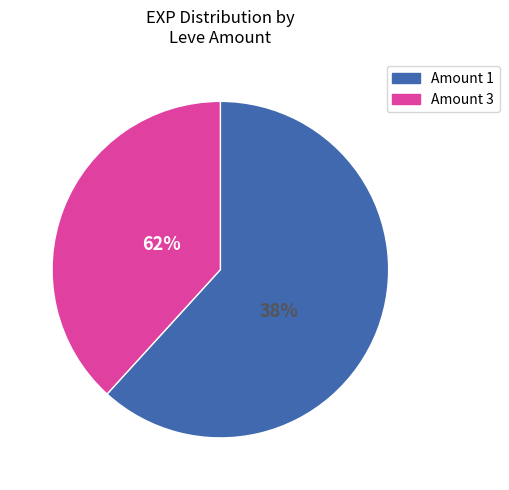

Which slice is the smallest?

1